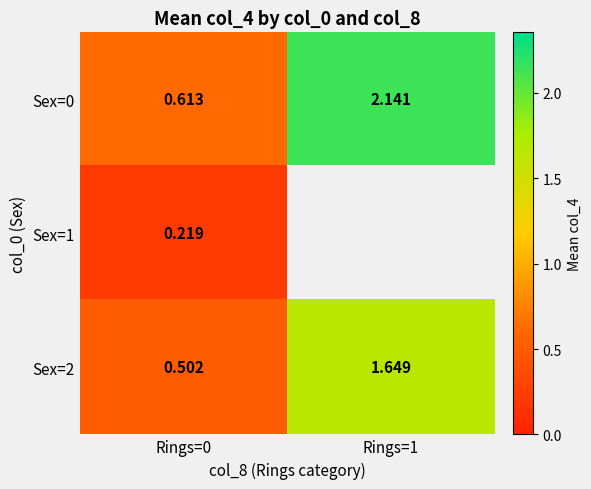

What is the sum of the Sex=2 values at Rings=0 and Rings=1?

2.2